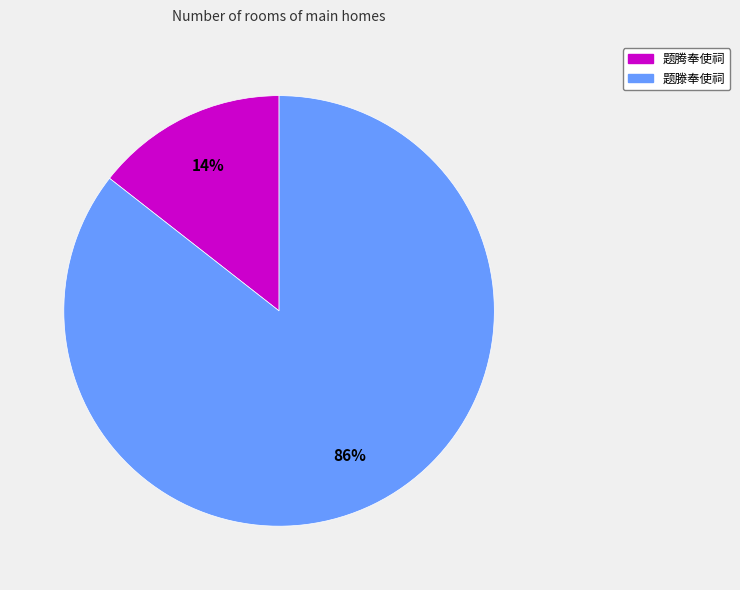

Is it true that 题滕奉使祠 is 86% of the pie?

True